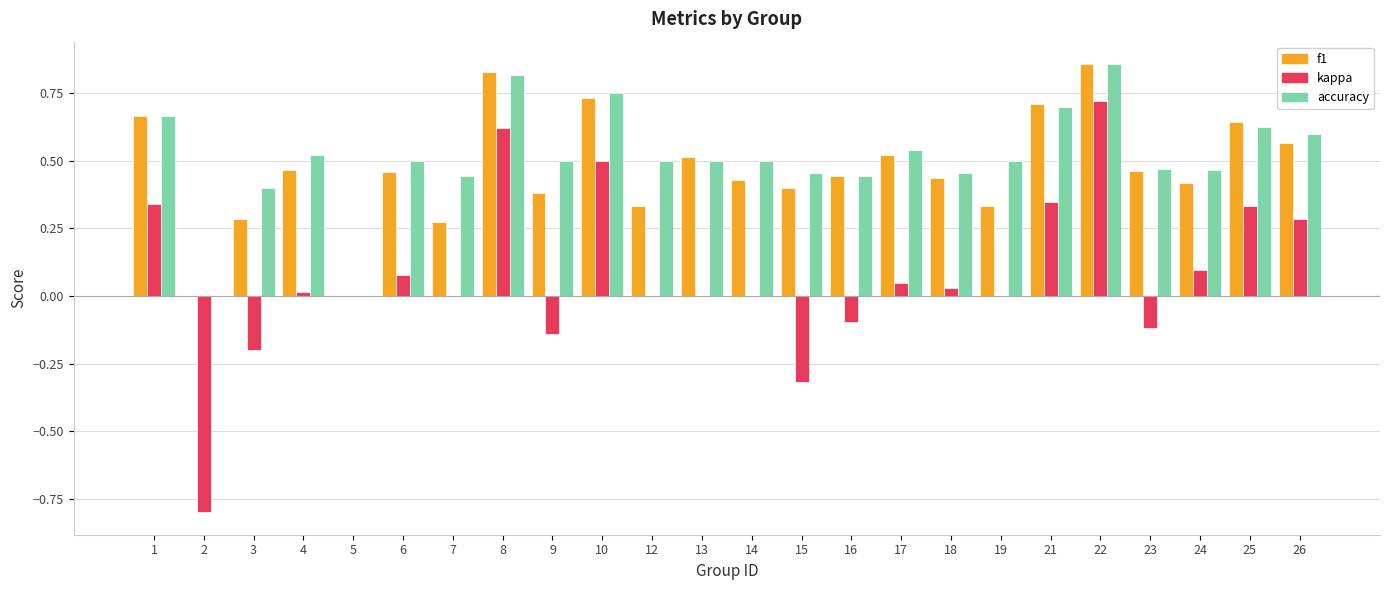

What is the sum of all accuracy values?

12.2